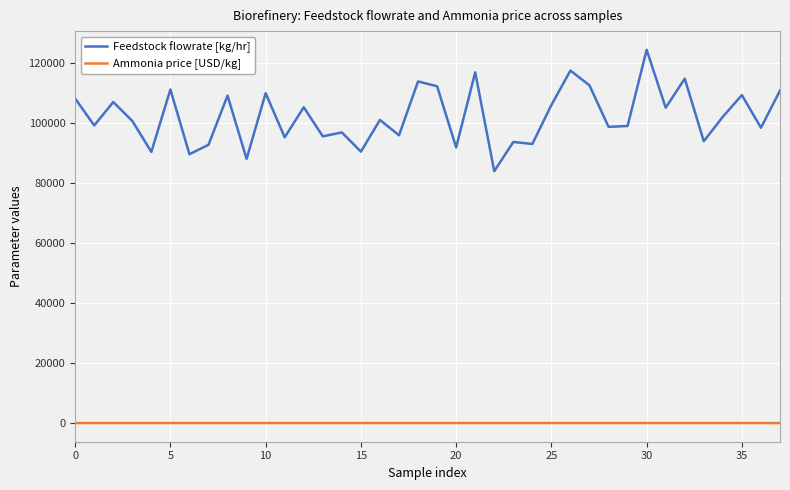

What is the greatest value displayed?

124280.2